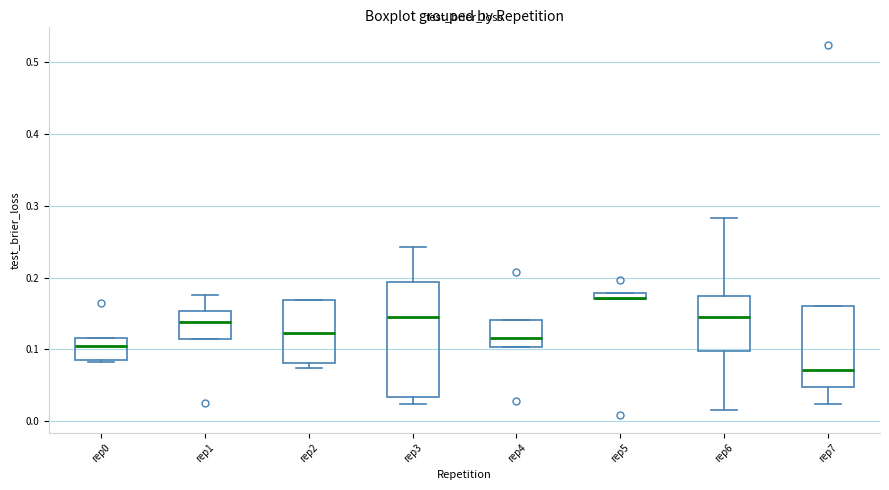

Which box is the tallest, from its lower edge to its upper edge?

rep3